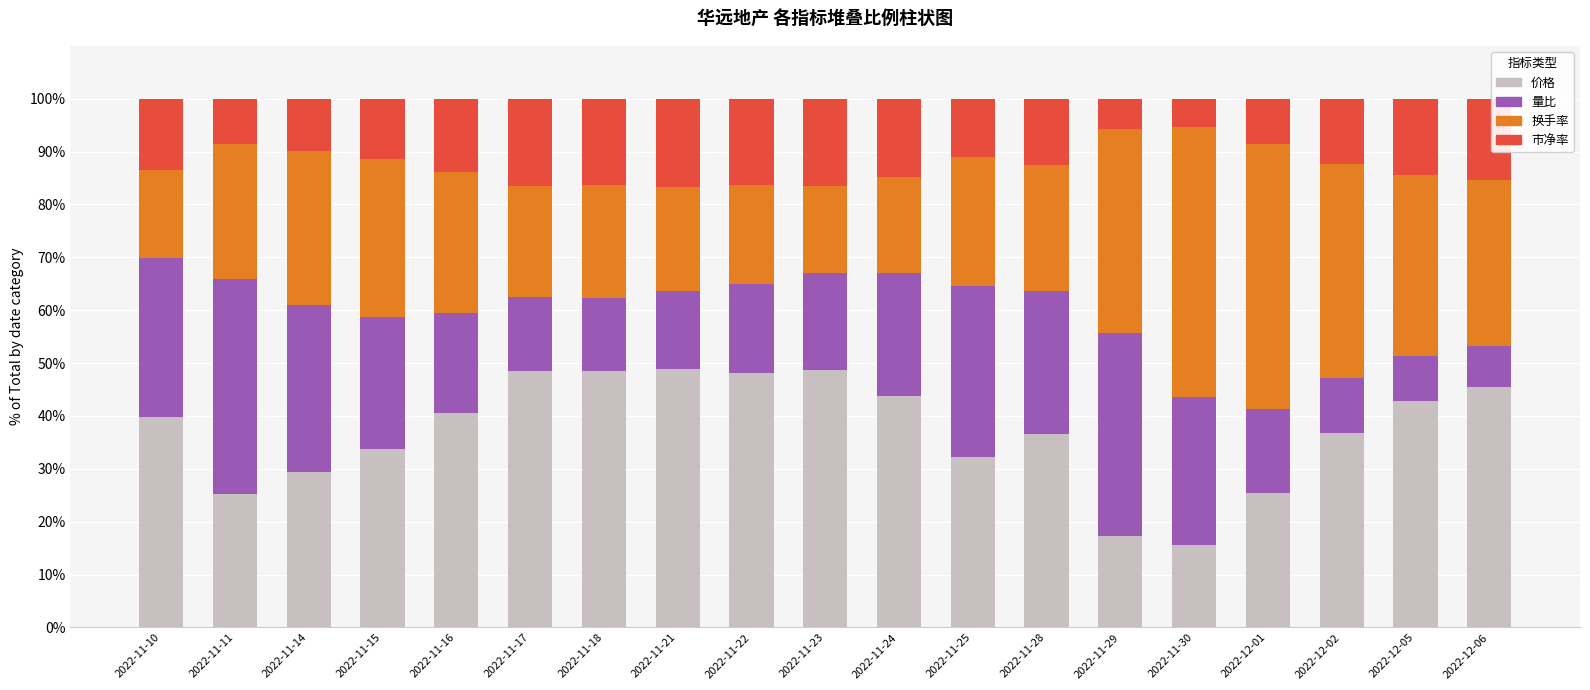

What is the total value across all series at 2022-11-25?

100.0